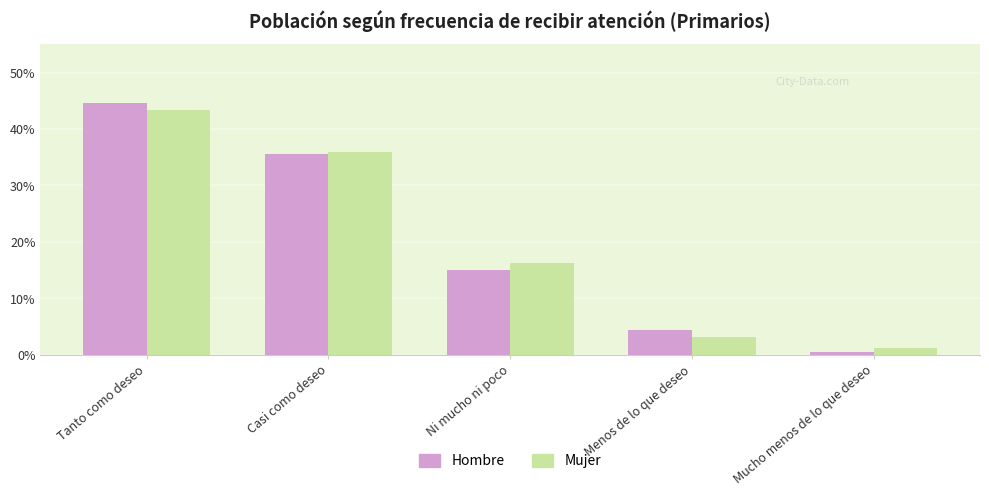

Which series has the largest range (max minus min)?

Hombre